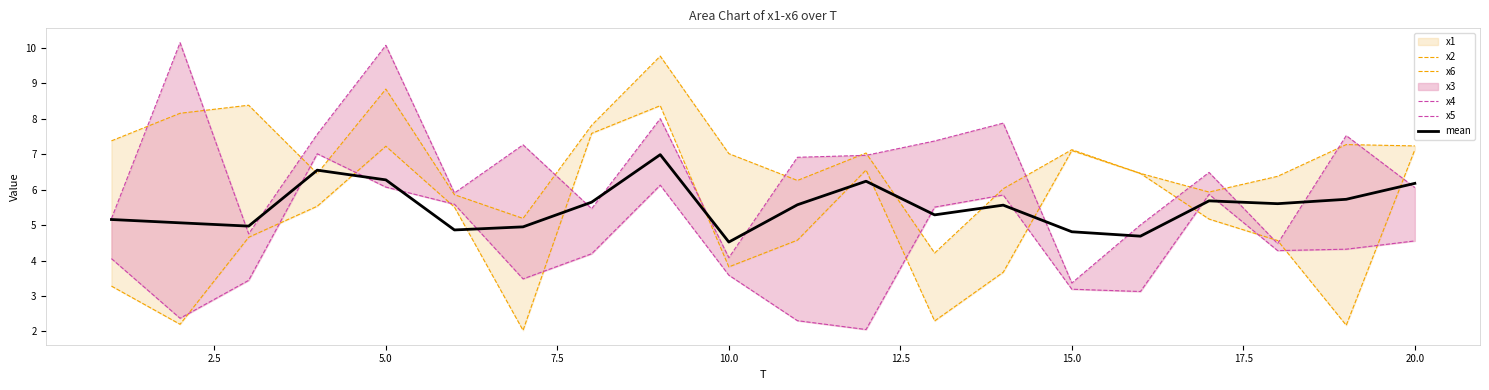

What is the sum of all x2 values?

99.9